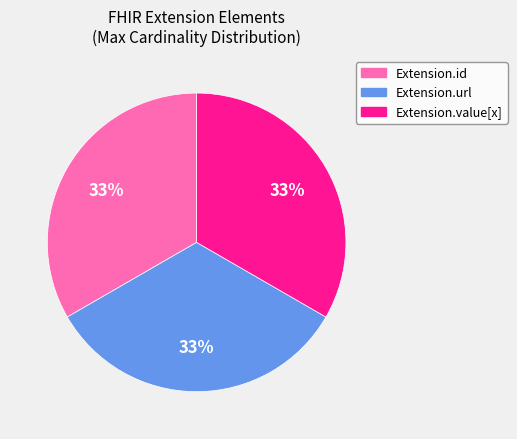

Count the number of slices in the pie.

3